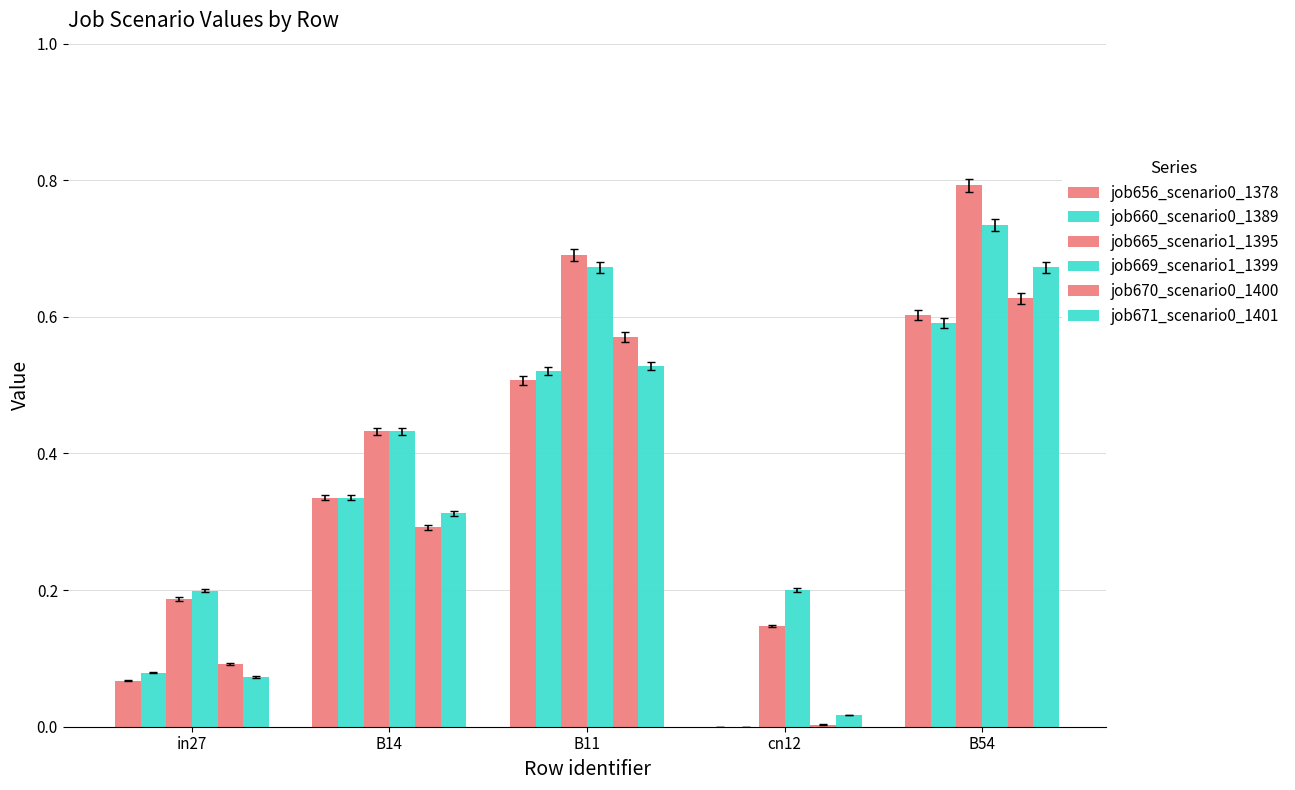

Are the bars horizontal?

No